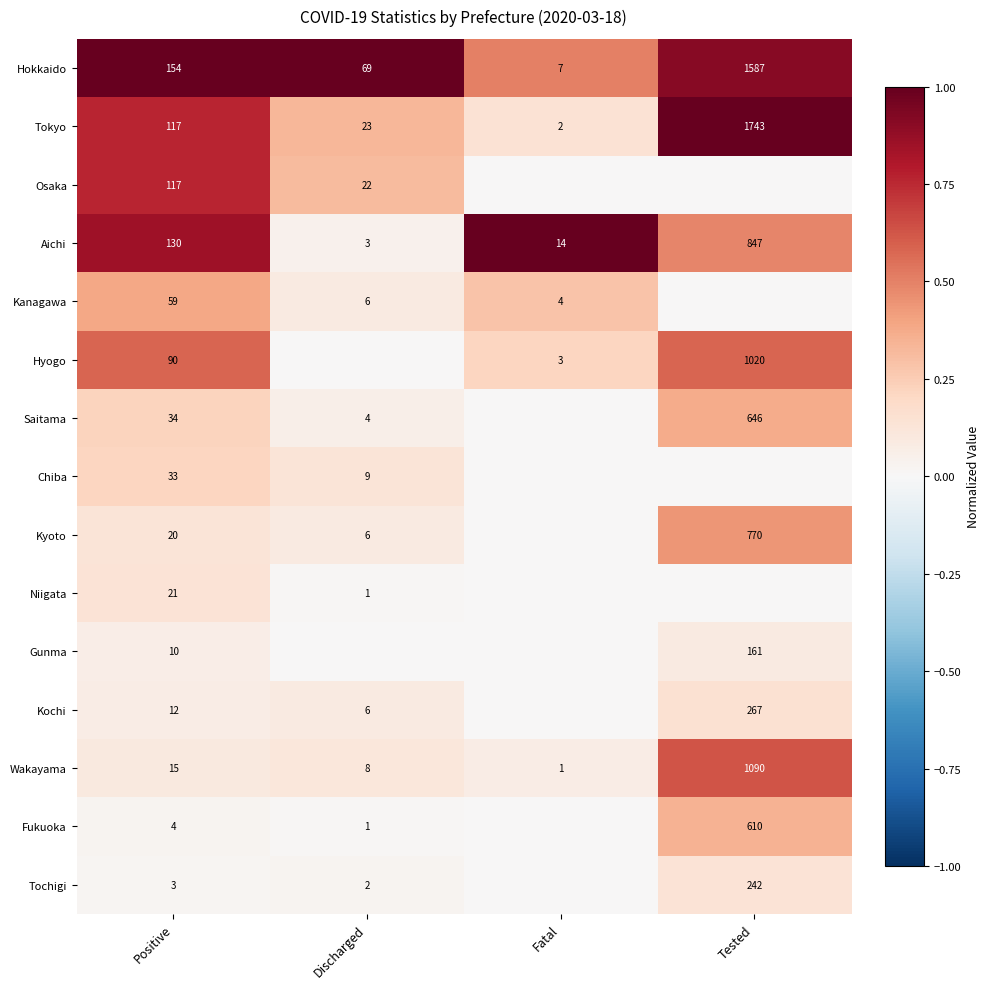

Is the value of Niigata at Discharged greater than the value of Wakayama at Positive?

No